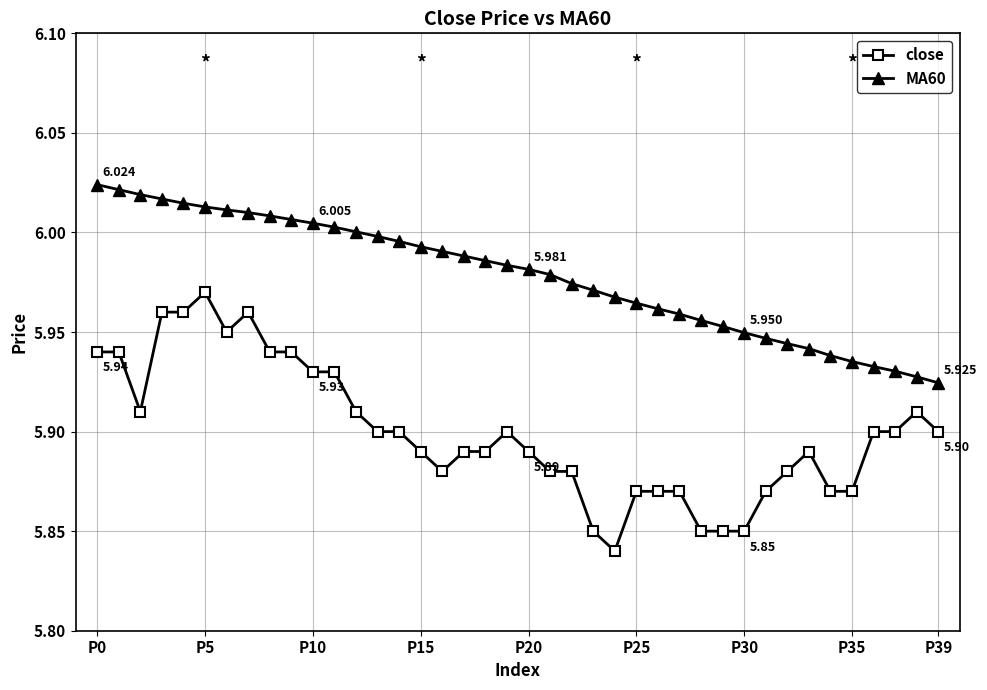

True or false: close and MA60 cross at least once.

False